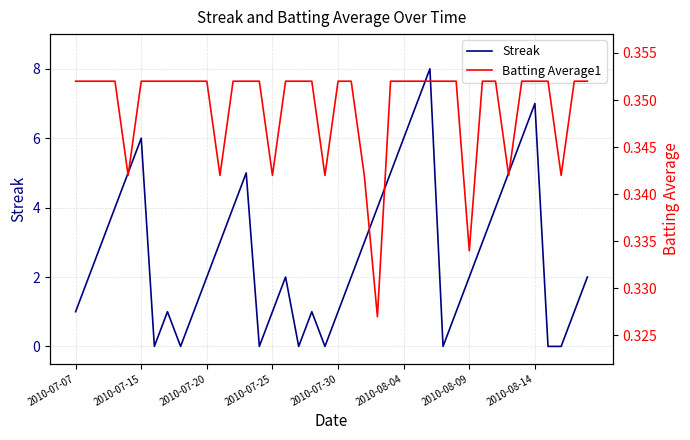

What are all the series names shown in the legend?

Streak, Batting Average1